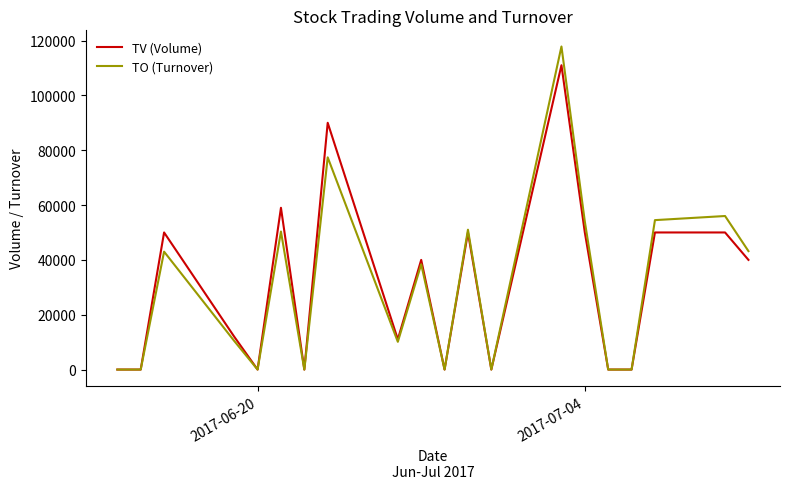

List the series in order of their peak value, highest first.

TO (Turnover), TV (Volume)